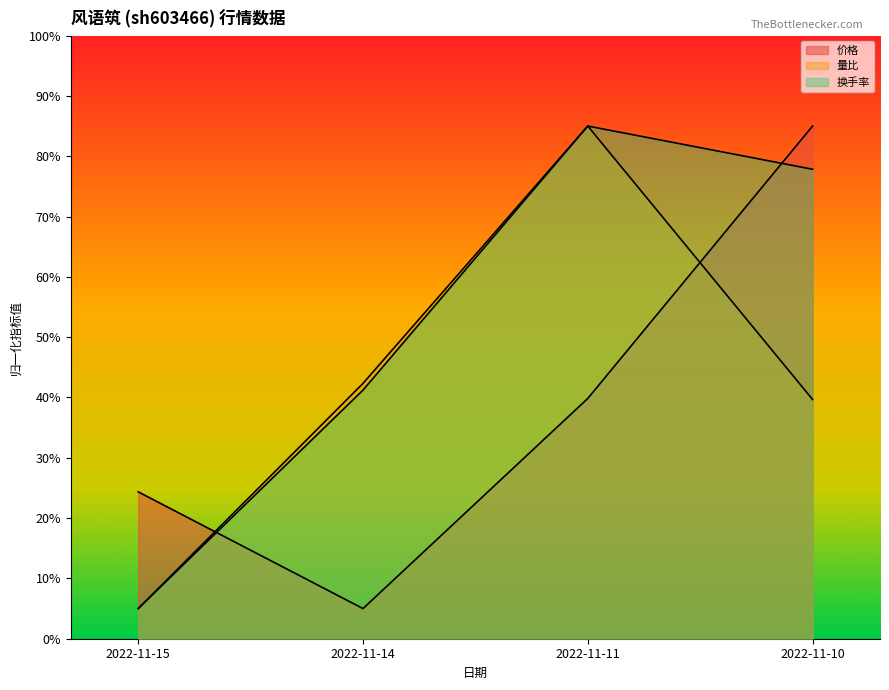

Between 2022-11-11 and 2022-11-10, which series saw the biggest shift?

量比